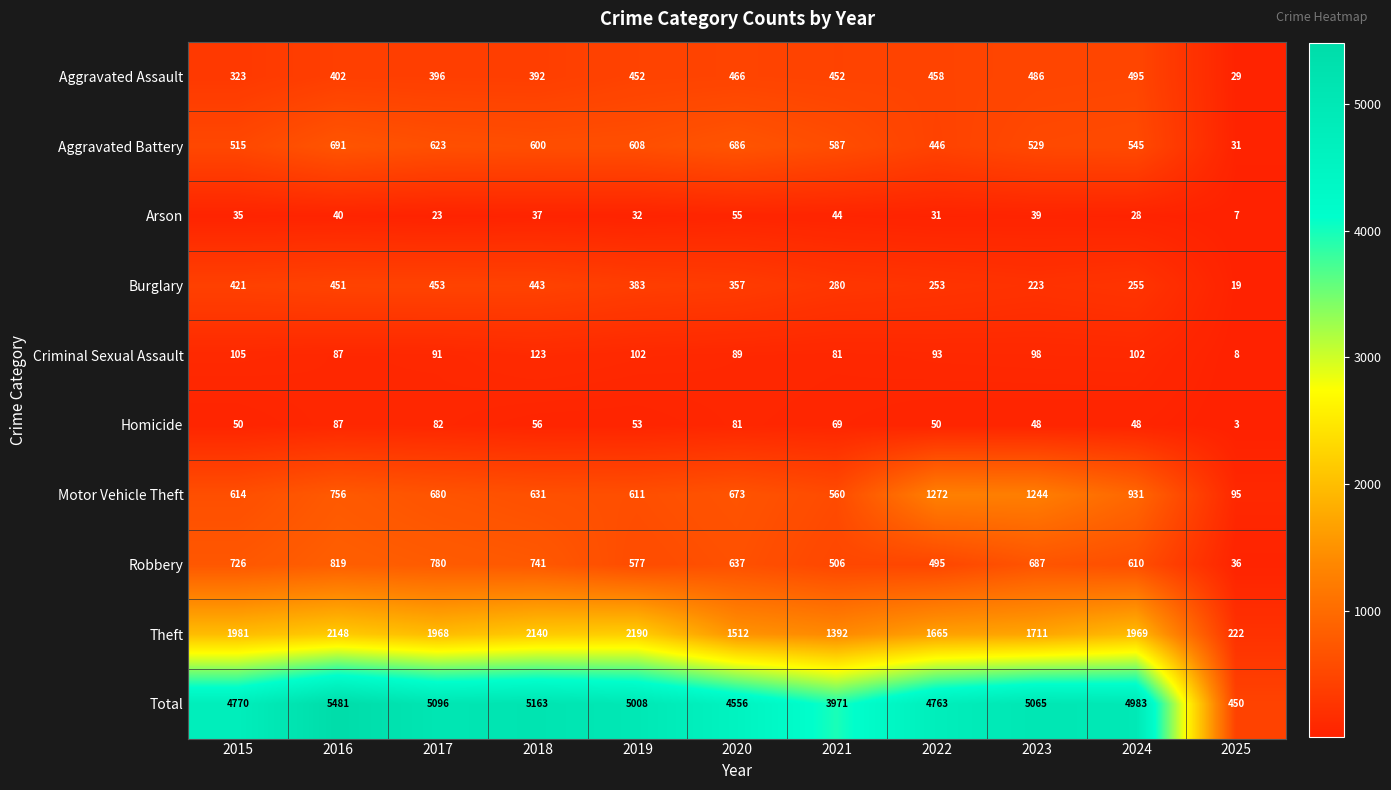

Which series changed the most between 2022 and 2023?

Total